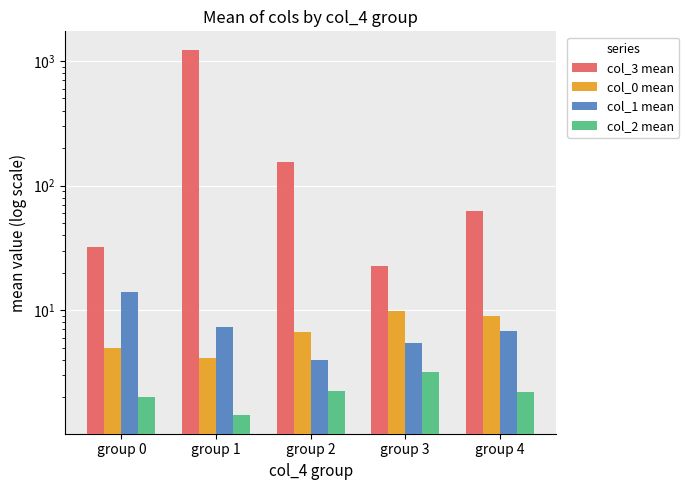

How many series are shown in this chart?

4